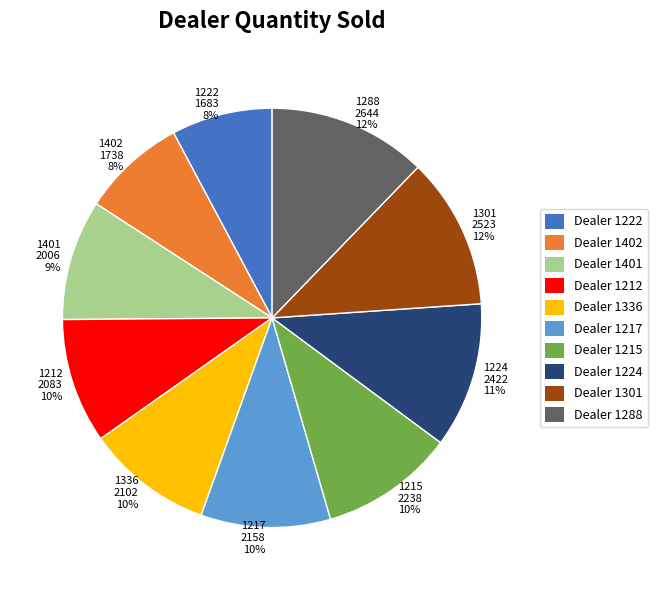

What percentage is the 1402 slice, to the nearest percent?

8%